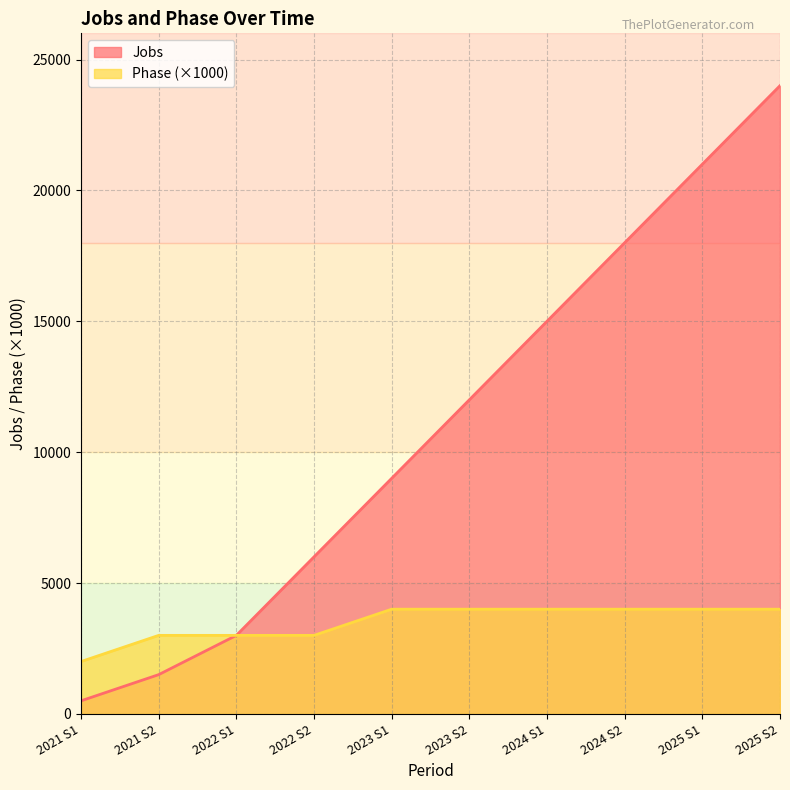

What is the highest value of the Jobs series?

24000